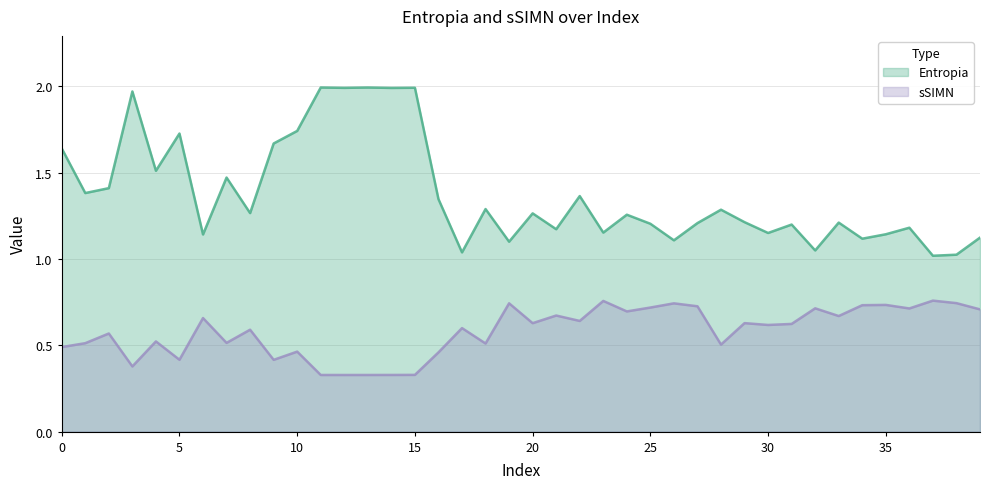

The value of sSIMN at 25 is 0.7. True or false?

True